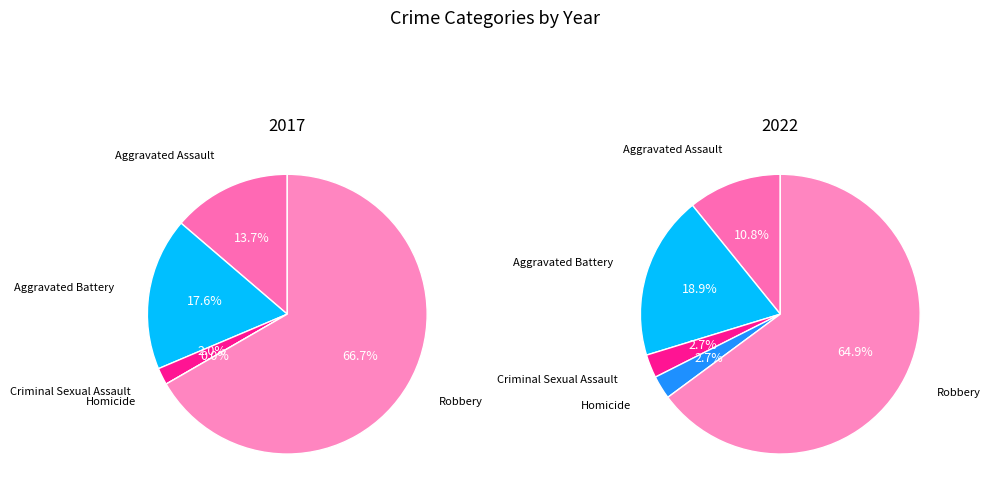

Count the number of slices in the pie.

5